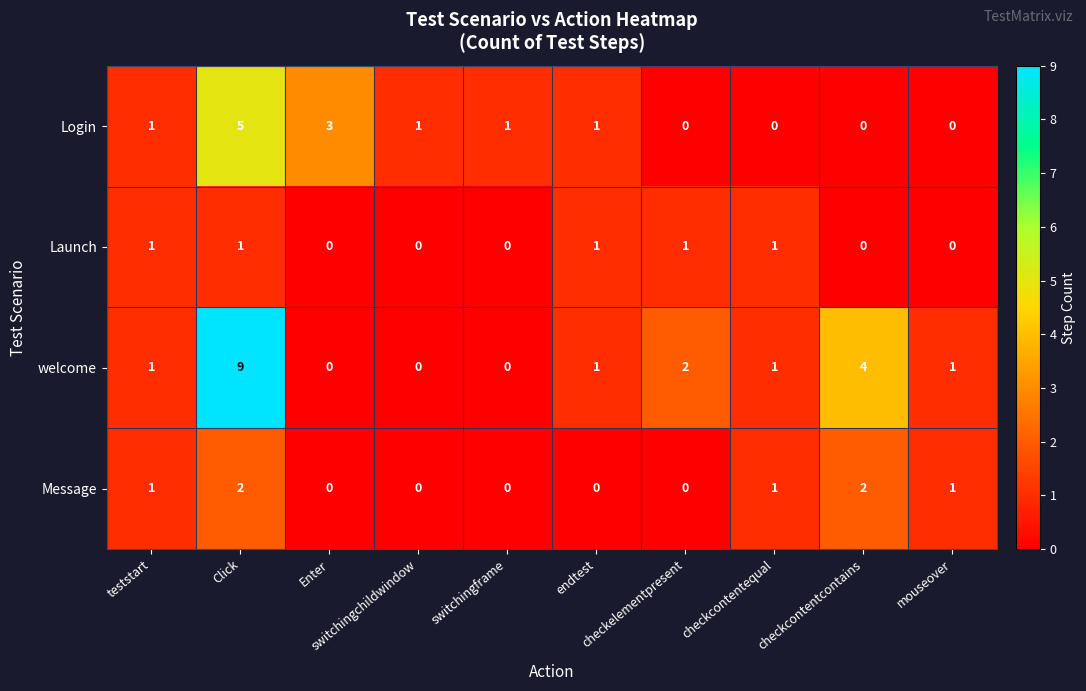

List the series in order of their peak value, highest first.

welcome, Login, Message, Launch